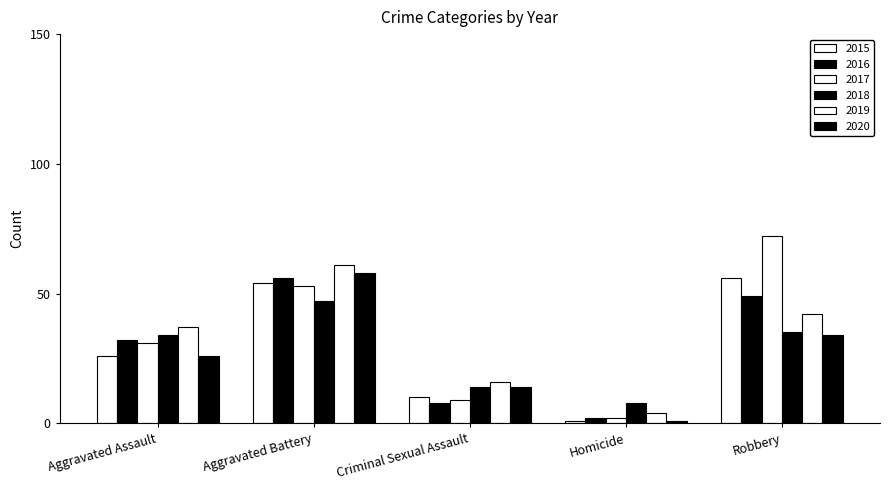

Are the bars horizontal?

No